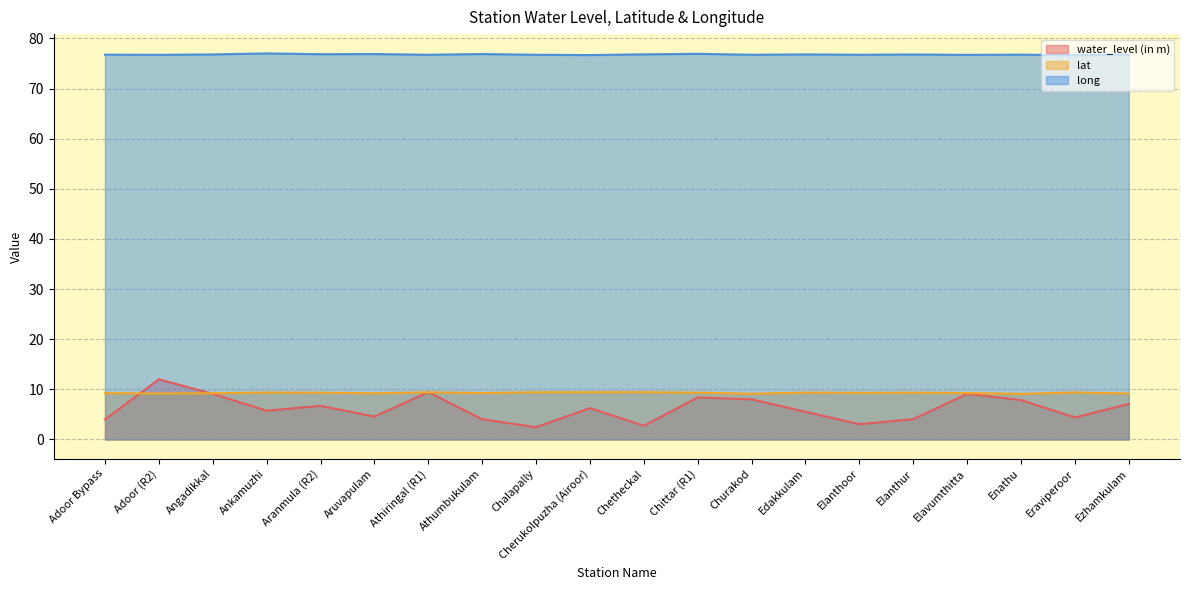

What is the maximum value shown in the chart?

77.0